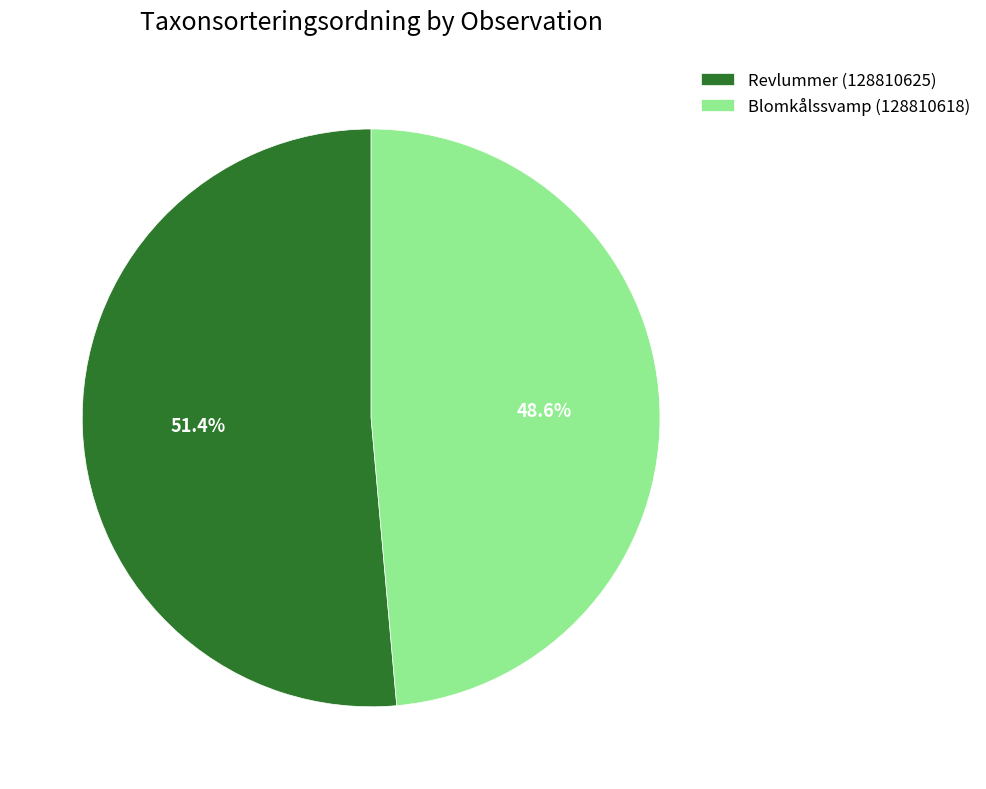

Count the number of slices in the pie.

2